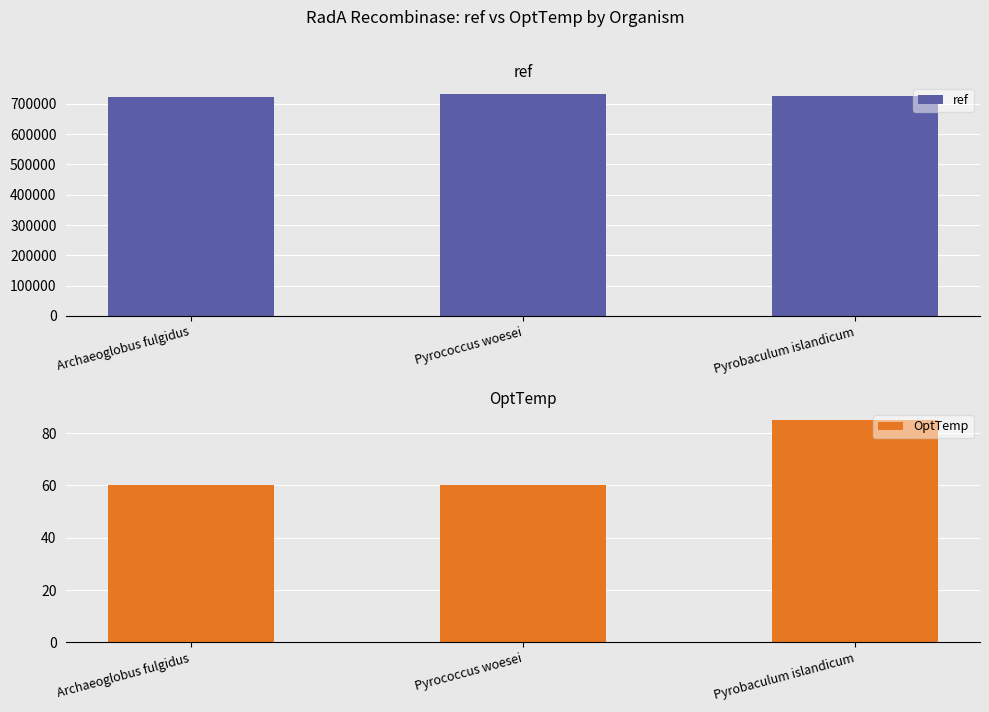

Does the chart contain stacked bars?

No